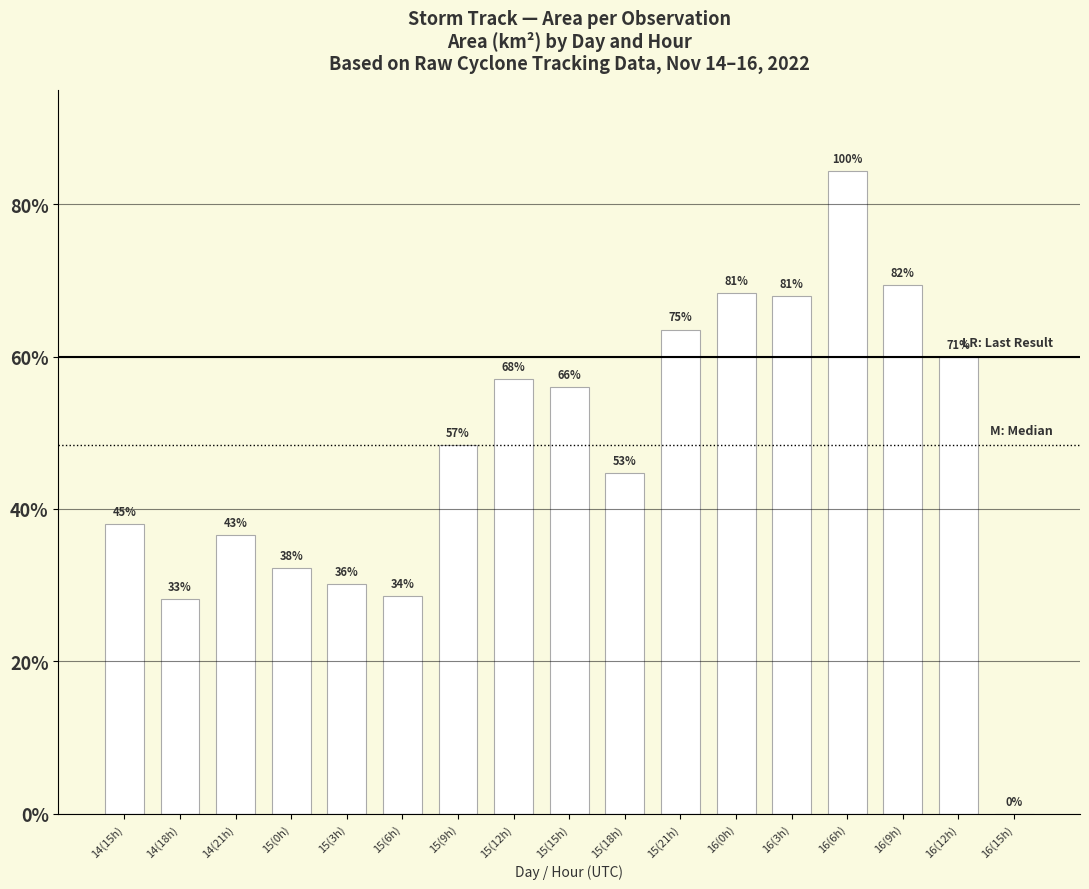

What is the change in value from 16(6h) to 16(9h)?

-148750